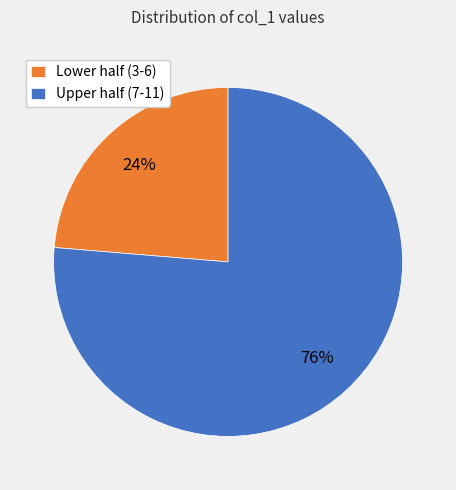

What is the largest slice in the pie chart?

Upper half (7-11)